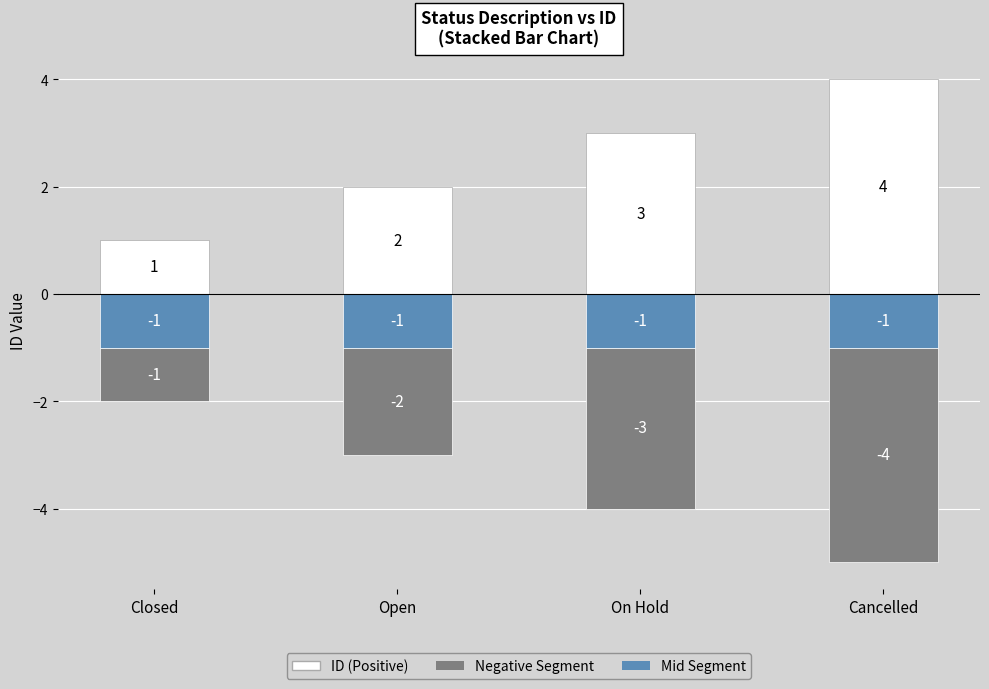

The value of Mid Segment (Blue) at Open is 0. True or false?

False